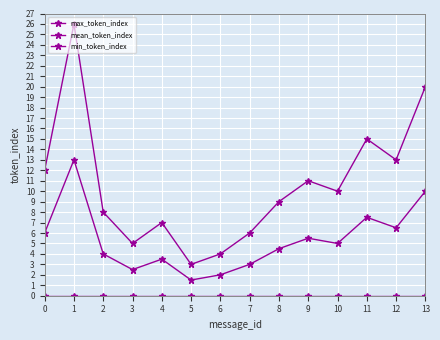

How many lines are shown in the chart?

3